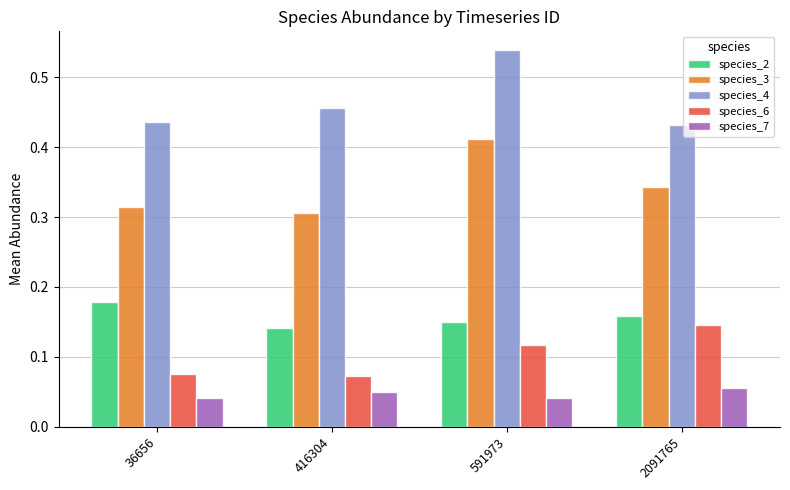

The value of species_2 at 416304 is 0.0. True or false?

False